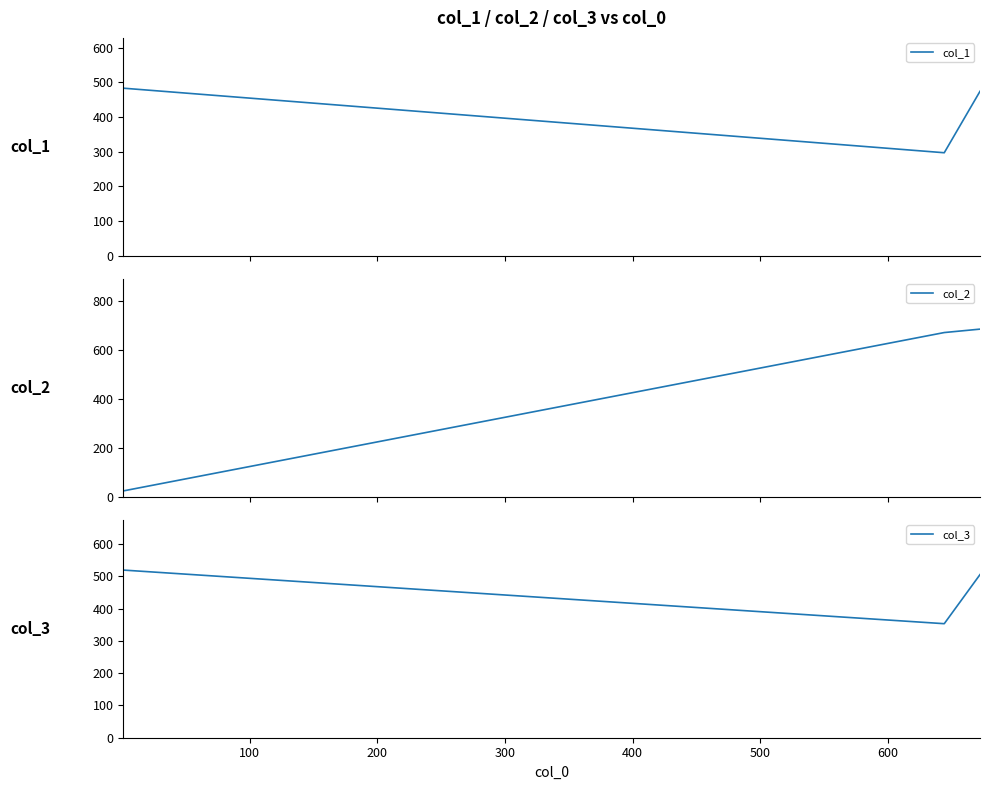

What is the maximum value for col_1?

483